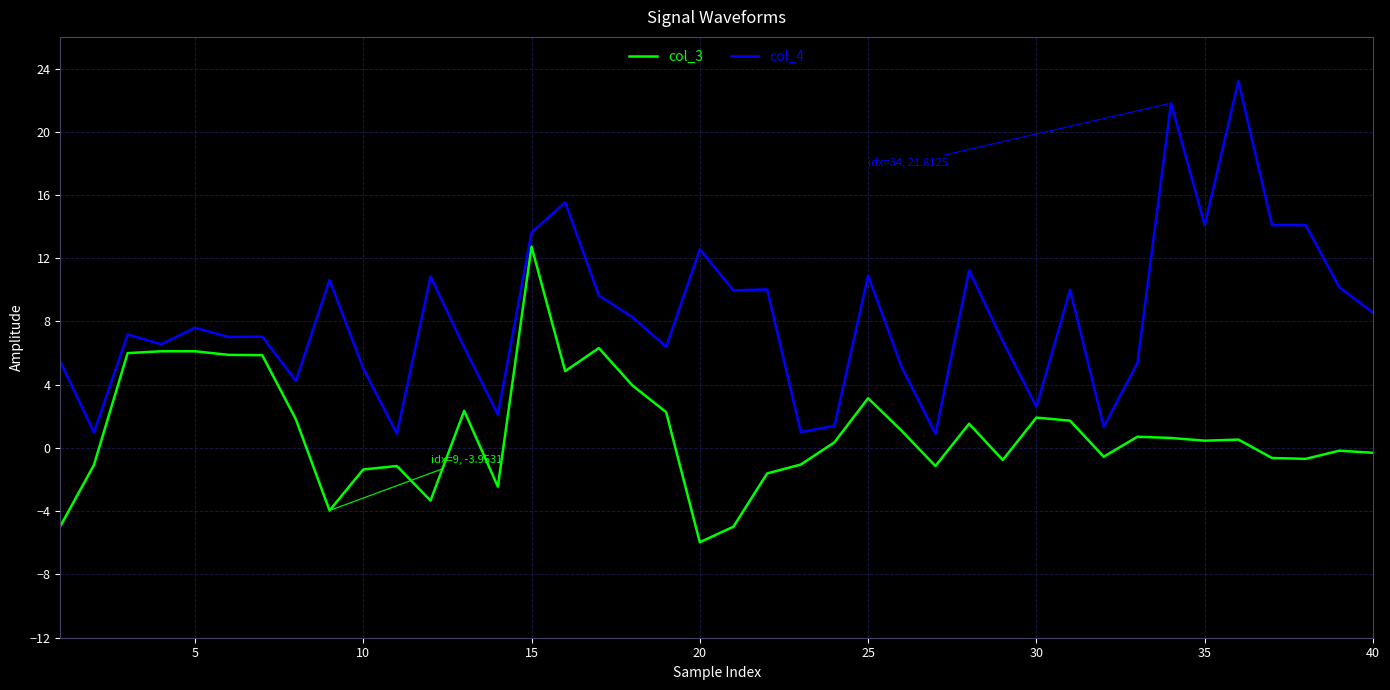

Which series has the largest range (max minus min)?

col_4